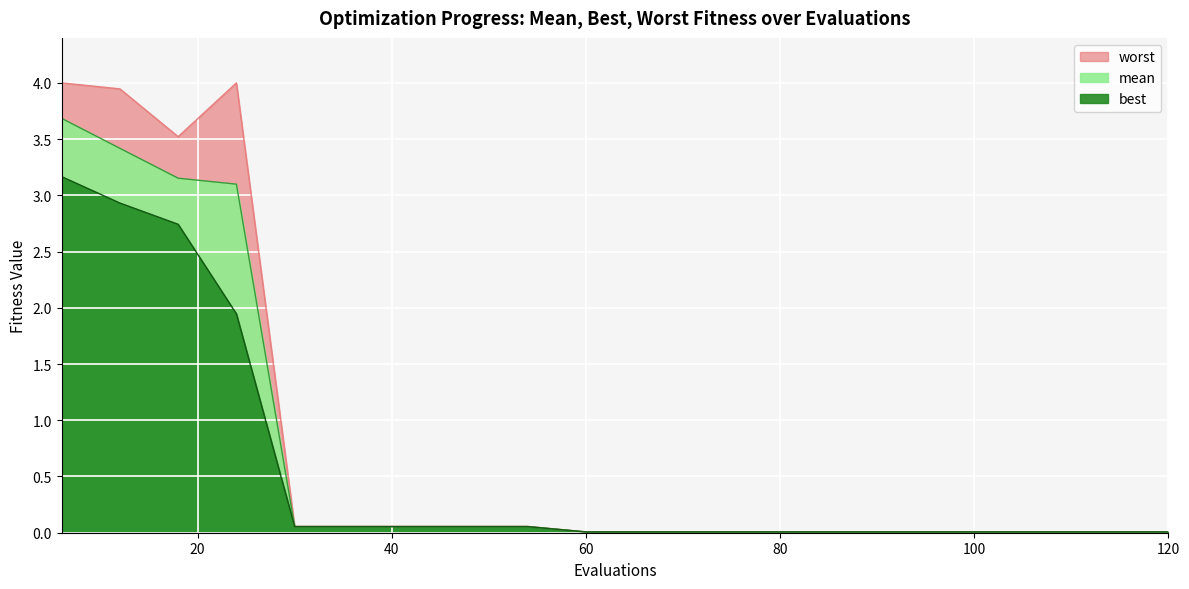

What is the value of the best point at the 1st from the left?

3.2